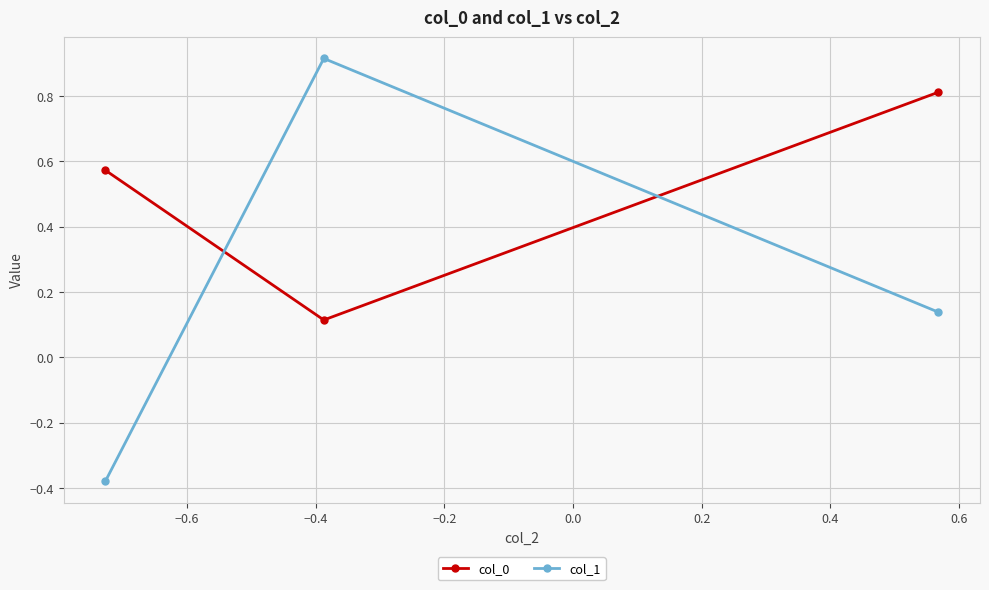

How many values in col_1 are below zero?

1